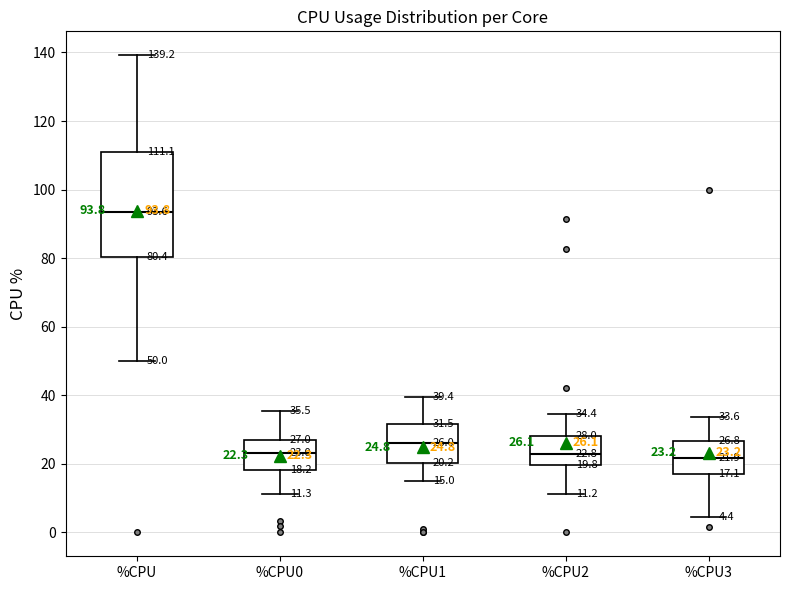

Which box has the highest median line?

%CPU